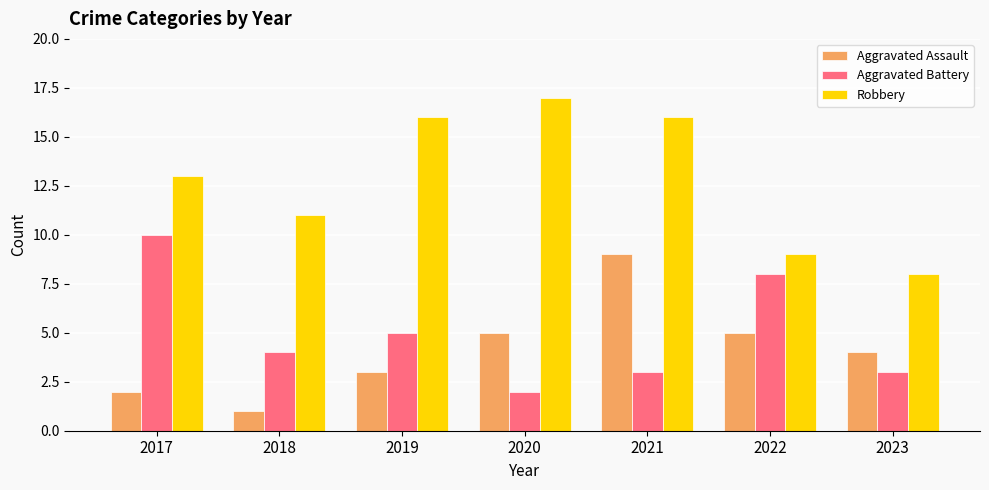

At 2020, list the series in order from largest to smallest.

Robbery, Aggravated Assault, Aggravated Battery